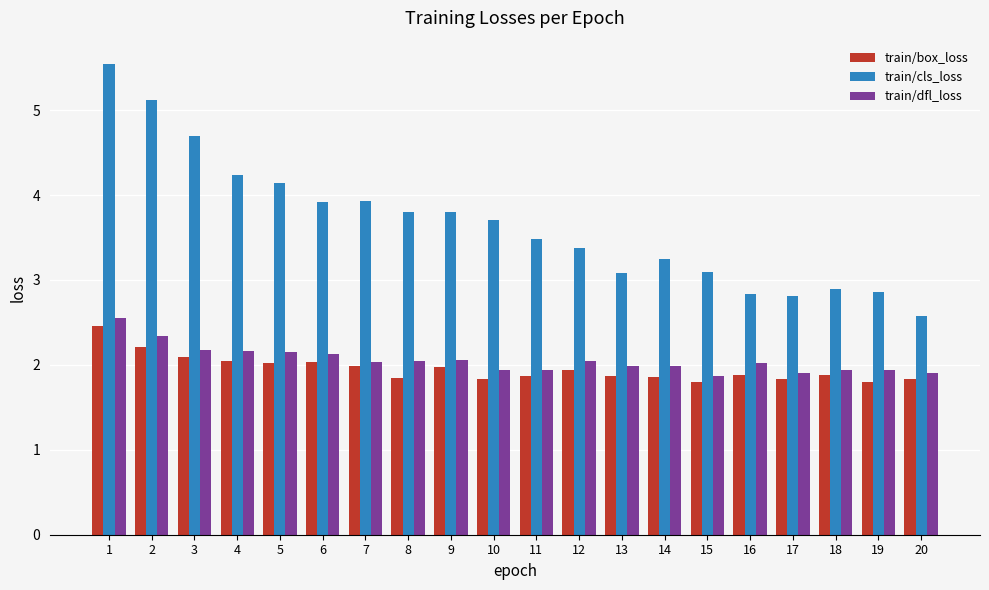

What is the lowest value of the train/dfl_loss series?

1.9